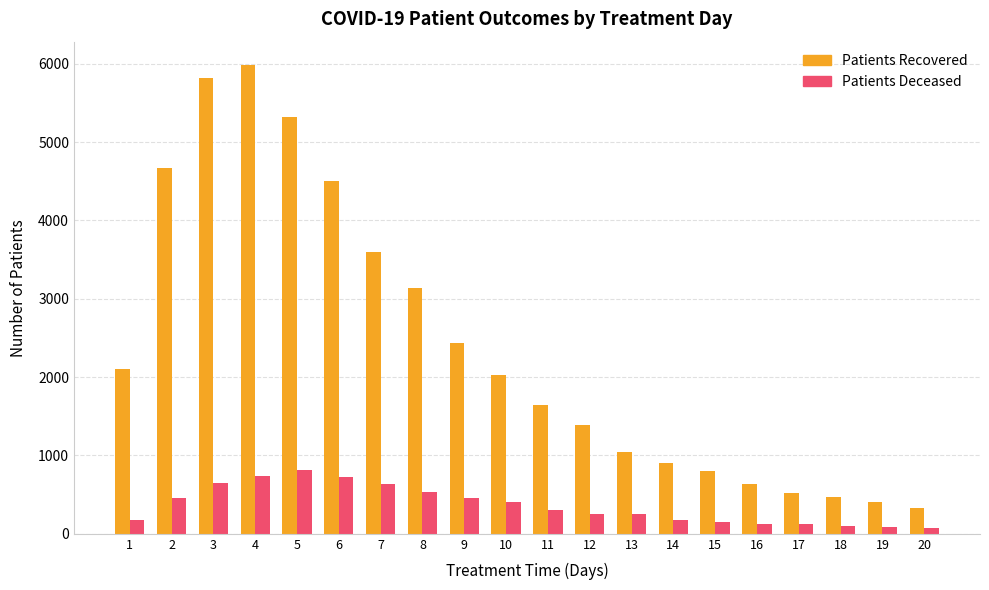

What is the greatest value displayed?

5982